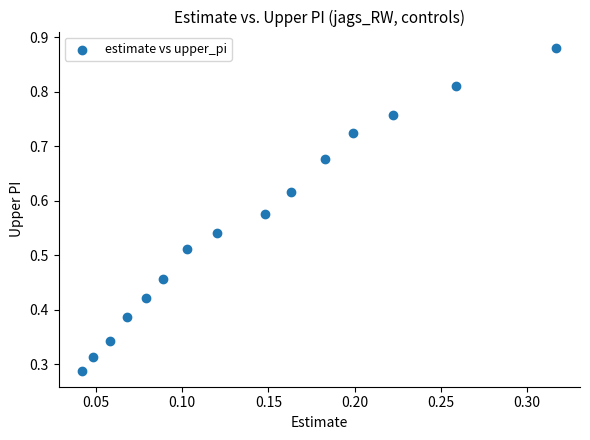

Count the number of points in this scatter plot.

15